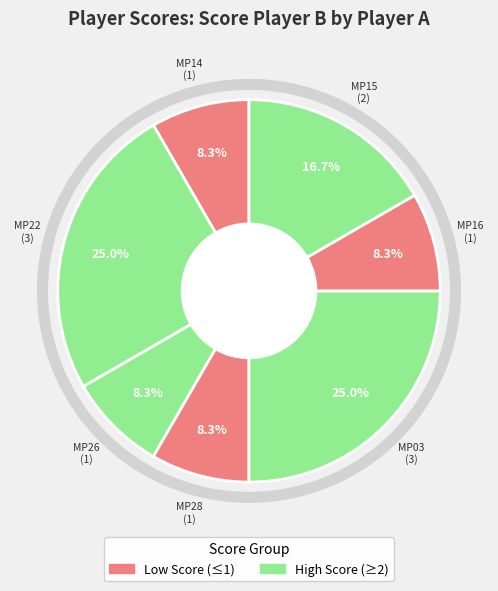

Is there a majority slice in this chart?

No